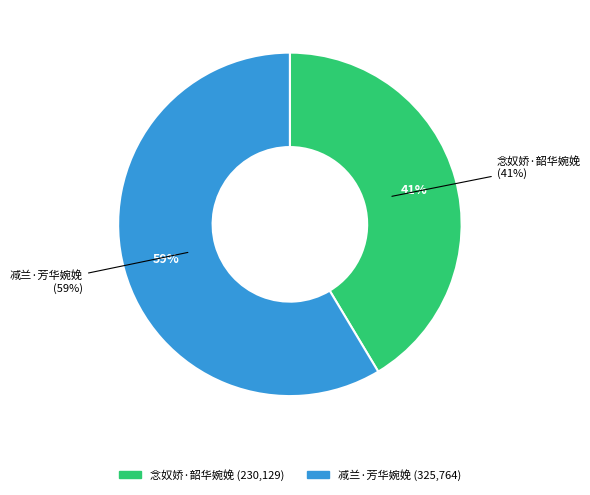

What is the ratio of the value at 念奴娇·韶华婉娩 to the value at 减兰·芳华婉娩?

0.7